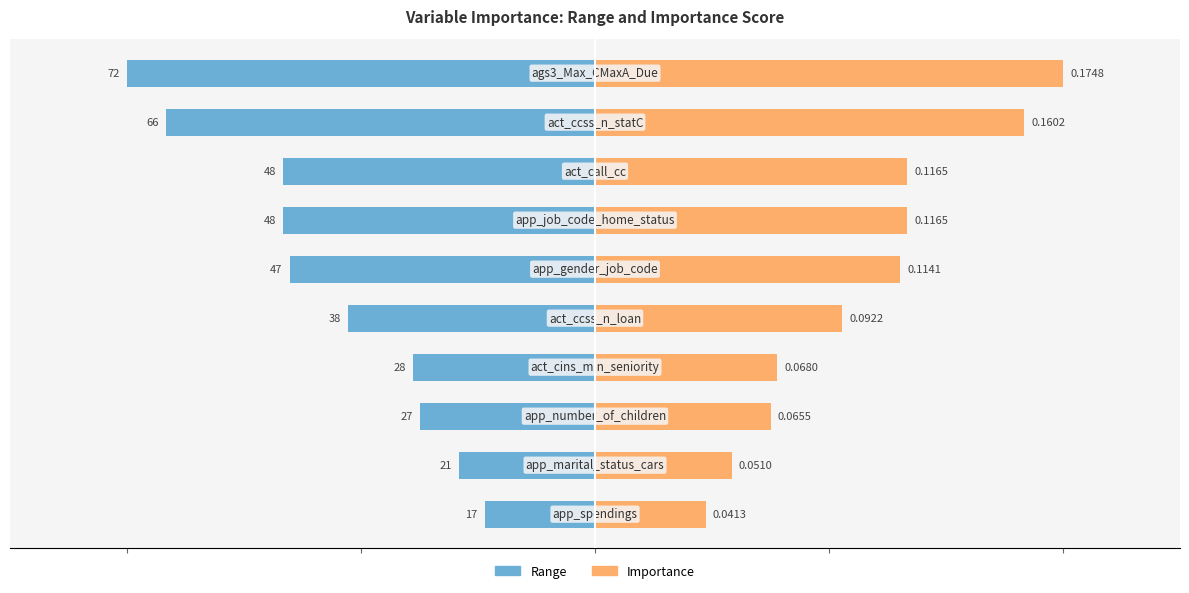

What are all the series names shown in the legend?

Range, Importance